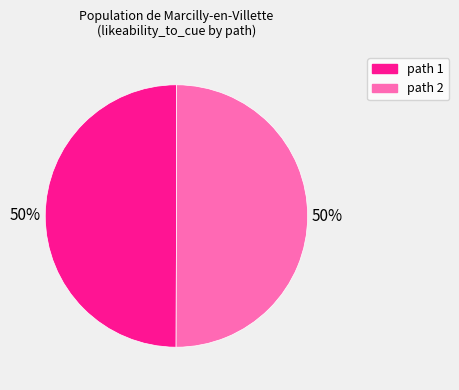

The path 2 slice represents 36% of the pie. True or false?

False